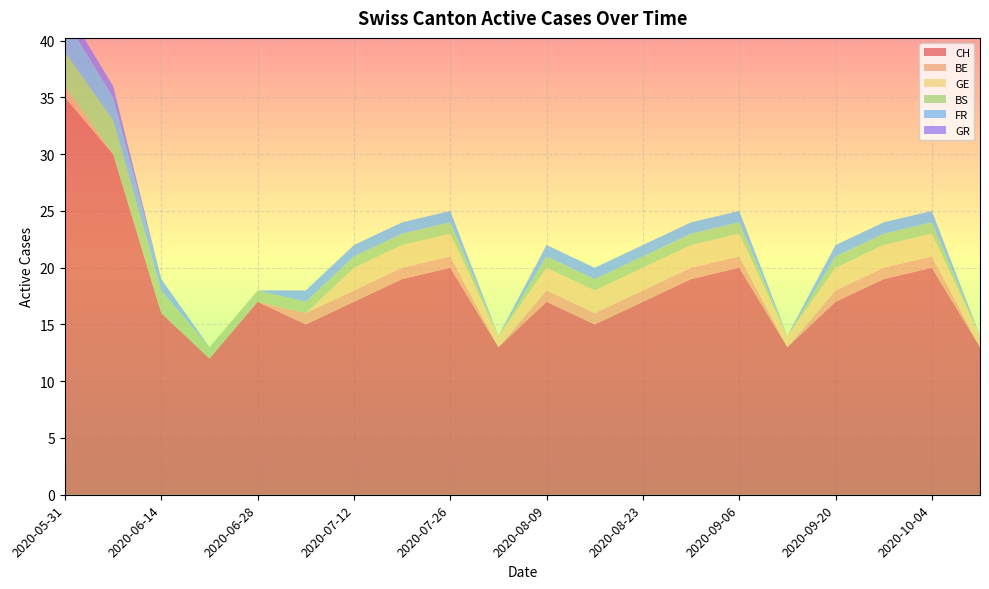

Reading left to right, what are all the values shown in this chart?

CH: 2020-05-31=35	2020-06-07=30	2020-06-14=16	2020-06-21=12	2020-06-28=17	2020-07-05=15	2020-07-12=17	2020-07-19=19	2020-07-26=20	2020-08-02=13	2020-08-09=17	2020-08-16=15	2020-08-23=17	2020-08-30=19	2020-09-06=20	2020-09-13=13	2020-09-20=17	2020-09-27=19	2020-10-04=20	2020-10-11=13
BE: 2020-05-31=1	2020-06-07=0	2020-06-14=0	2020-06-21=0	2020-06-28=0	2020-07-05=1	2020-07-12=1	2020-07-19=1	2020-07-26=1	2020-08-02=0	2020-08-09=1	2020-08-16=1	2020-08-23=1	2020-08-30=1	2020-09-06=1	2020-09-13=0	2020-09-20=1	2020-09-27=1	2020-10-04=1	2020-10-11=0
GE: 2020-05-31=0	2020-06-07=0	2020-06-14=0	2020-06-21=0	2020-06-28=0	2020-07-05=0	2020-07-12=2	2020-07-19=2	2020-07-26=2	2020-08-02=1	2020-08-09=2	2020-08-16=2	2020-08-23=2	2020-08-30=2	2020-09-06=2	2020-09-13=1	2020-09-20=2	2020-09-27=2	2020-10-04=2	2020-10-11=1
BS: 2020-05-31=3	2020-06-07=3	2020-06-14=2	2020-06-21=1	2020-06-28=1	2020-07-05=1	2020-07-12=1	2020-07-19=1	2020-07-26=1	2020-08-02=0	2020-08-09=1	2020-08-16=1	2020-08-23=1	2020-08-30=1	2020-09-06=1	2020-09-13=0	2020-09-20=1	2020-09-27=1	2020-10-04=1	2020-10-11=0
FR: 2020-05-31=3	2020-06-07=2	2020-06-14=1	2020-06-21=0	2020-06-28=0	2020-07-05=1	2020-07-12=1	2020-07-19=1	2020-07-26=1	2020-08-02=0	2020-08-09=1	2020-08-16=1	2020-08-23=1	2020-08-30=1	2020-09-06=1	2020-09-13=0	2020-09-20=1	2020-09-27=1	2020-10-04=1	2020-10-11=0
GR: 2020-05-31=1	2020-06-07=1	2020-06-14=0	2020-06-21=0	2020-06-28=0	2020-07-05=0	2020-07-12=0	2020-07-19=0	2020-07-26=0	2020-08-02=0	2020-08-09=0	2020-08-16=0	2020-08-23=0	2020-08-30=0	2020-09-06=0	2020-09-13=0	2020-09-20=0	2020-09-27=0	2020-10-04=0	2020-10-11=0